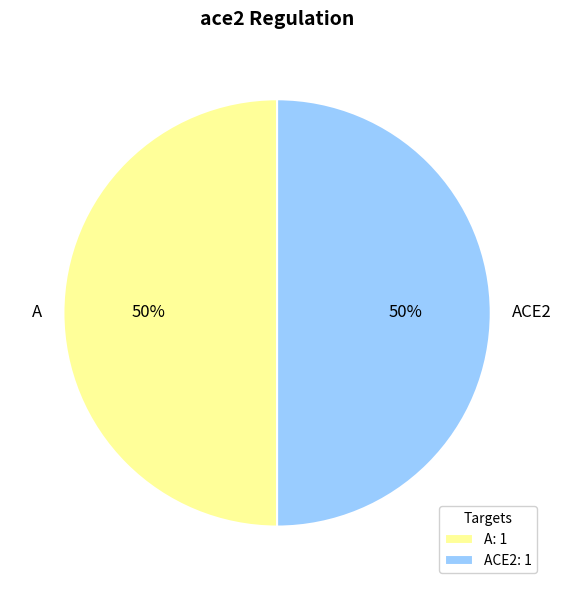

How many segments does this pie chart have?

2